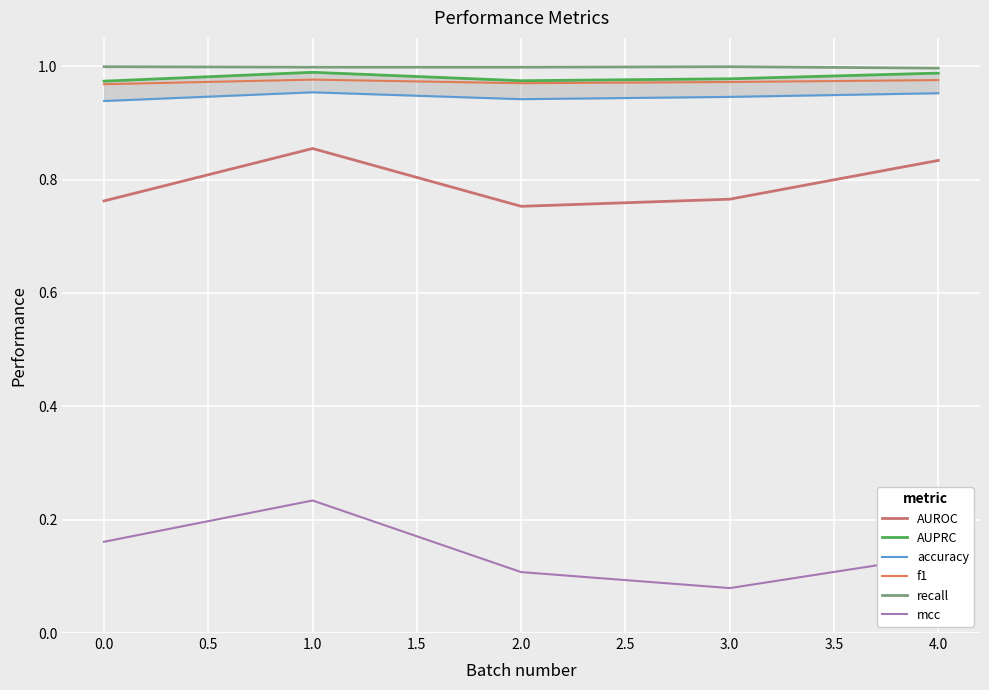

Rank the series at 2.0 from highest to lowest value.

recall, AUPRC, f1, accuracy, AUROC, mcc